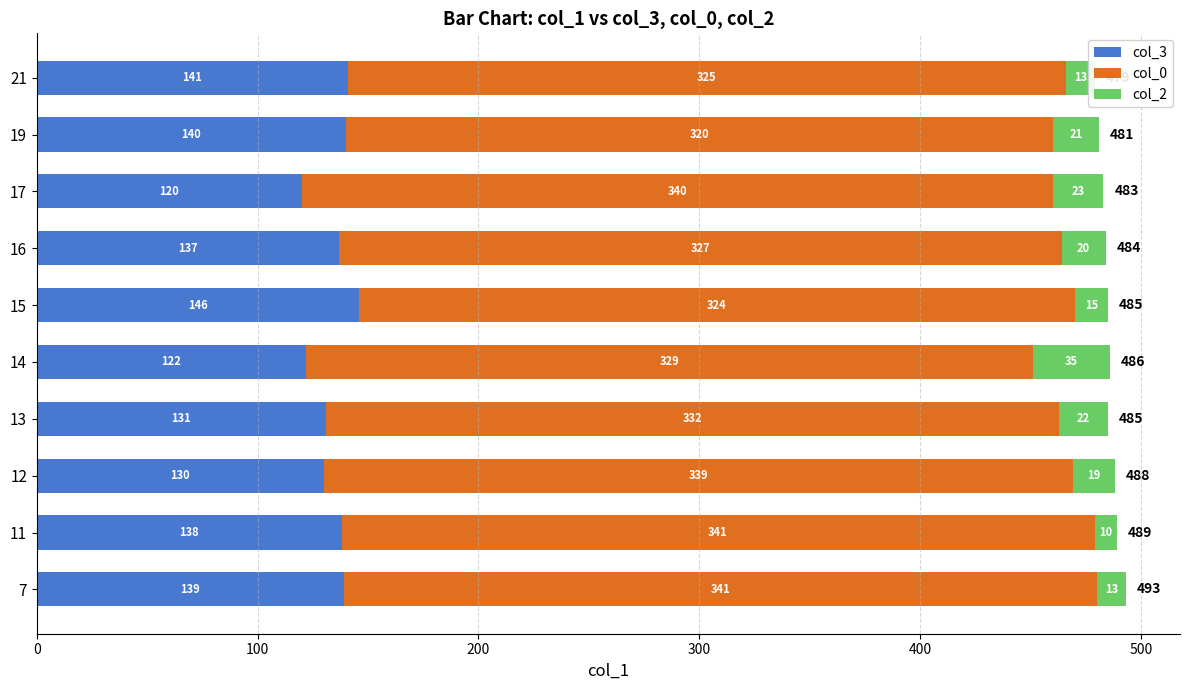

Is it true that col_3 equals 137 at 16?

True